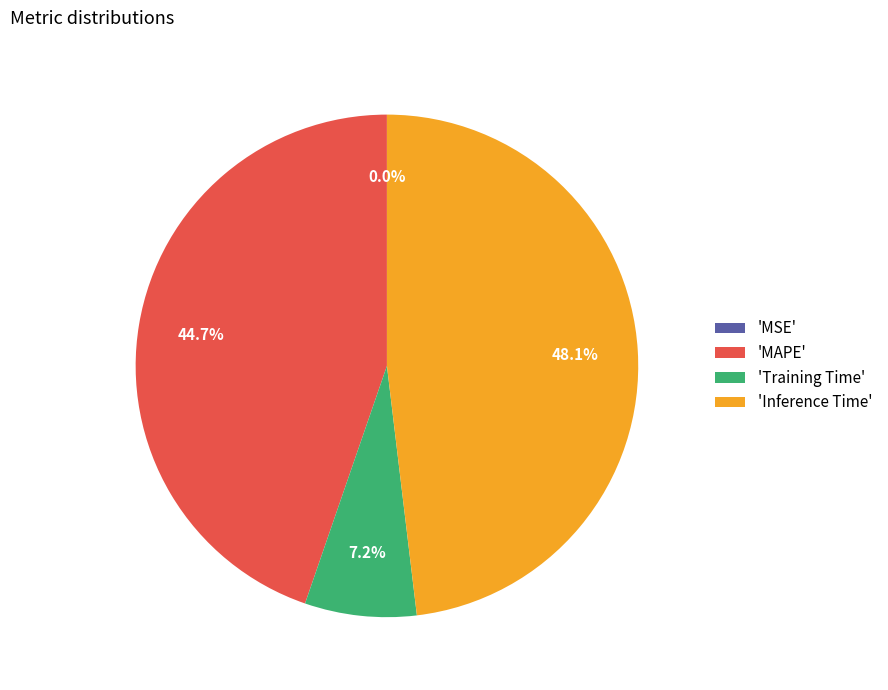

Is there a majority slice in this chart?

No